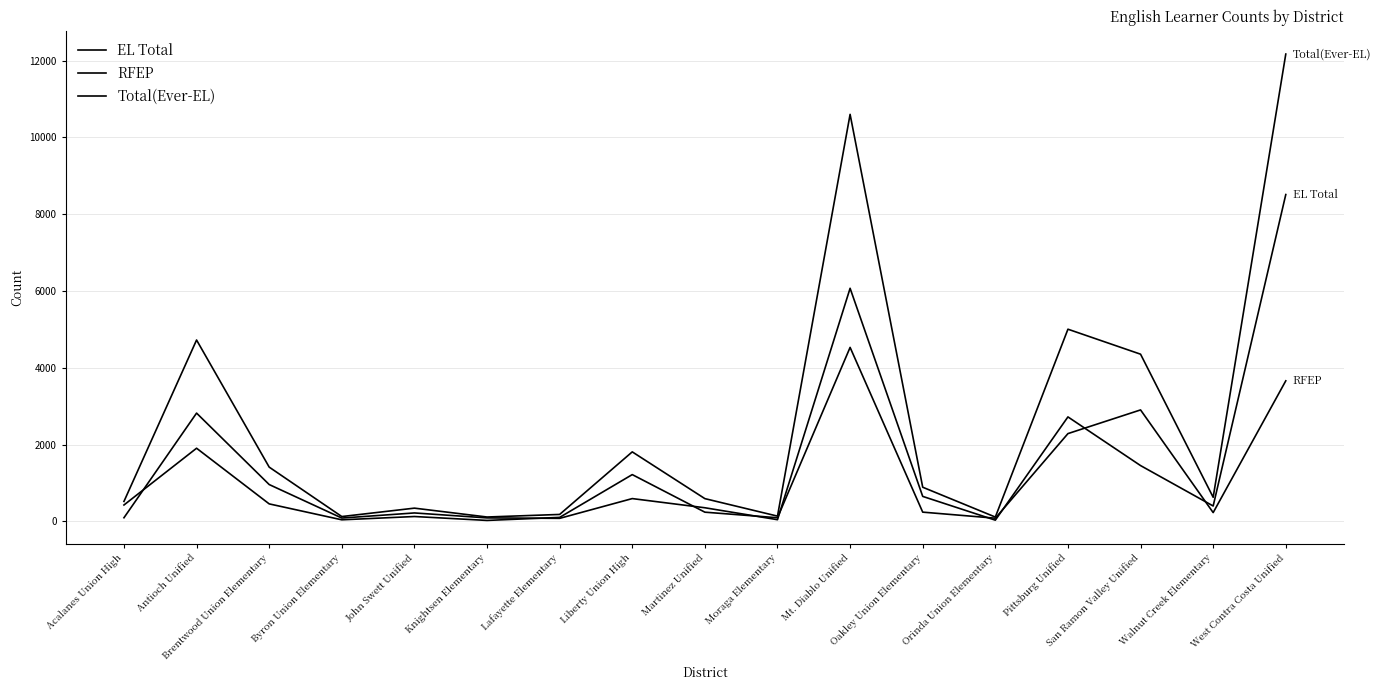

What is the label of the 7th point from the left?

Lafayette Elementary